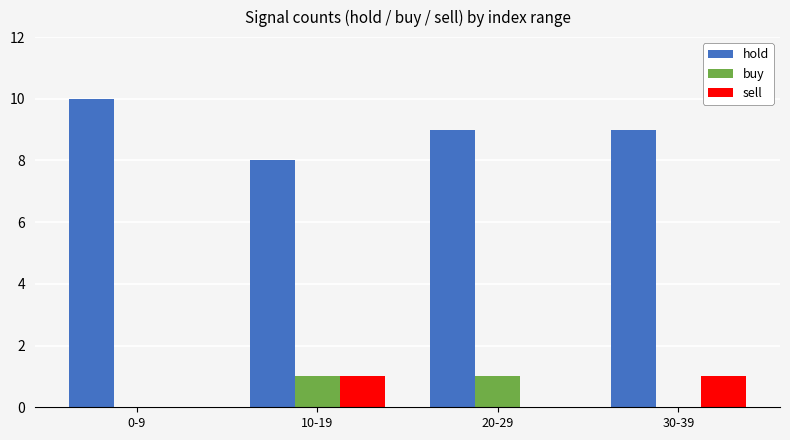

What is the maximum value shown in the chart?

10